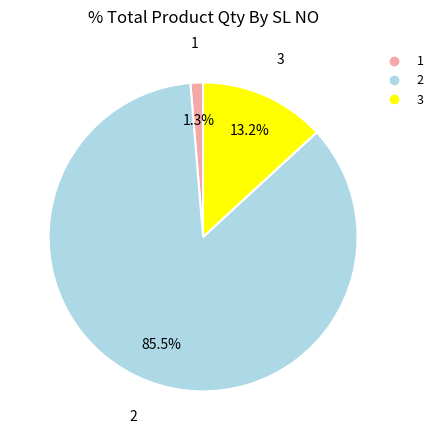

To the nearest percent, what is the difference between the largest and smallest slice percentages?

84%